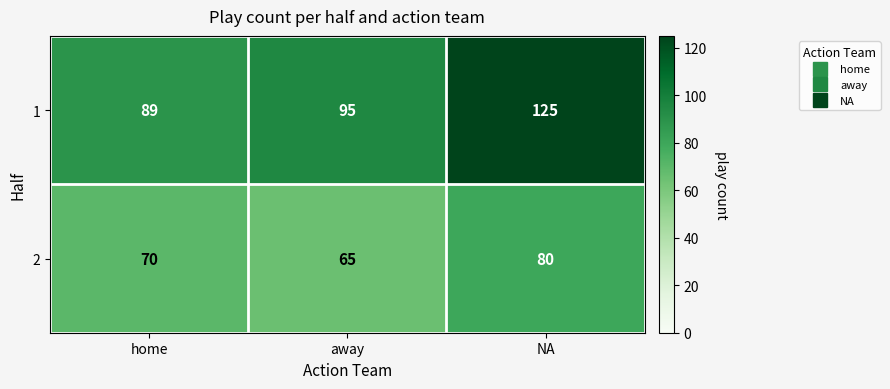

What is the difference between the highest and lowest values at NA?

45